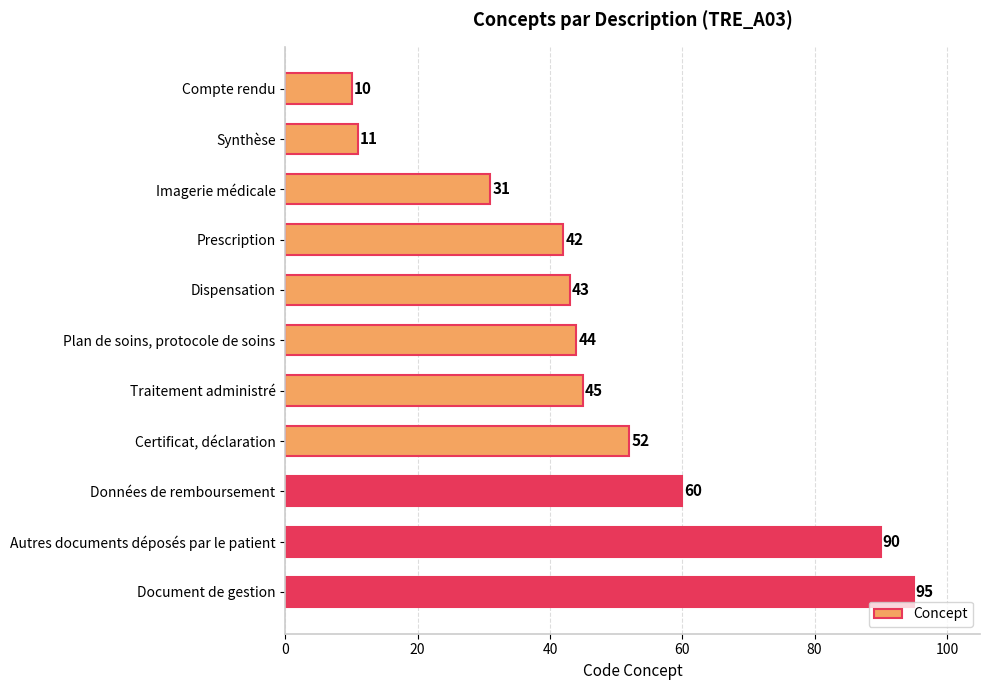

What is the change in value from Synthèse to Document de gestion?

+84